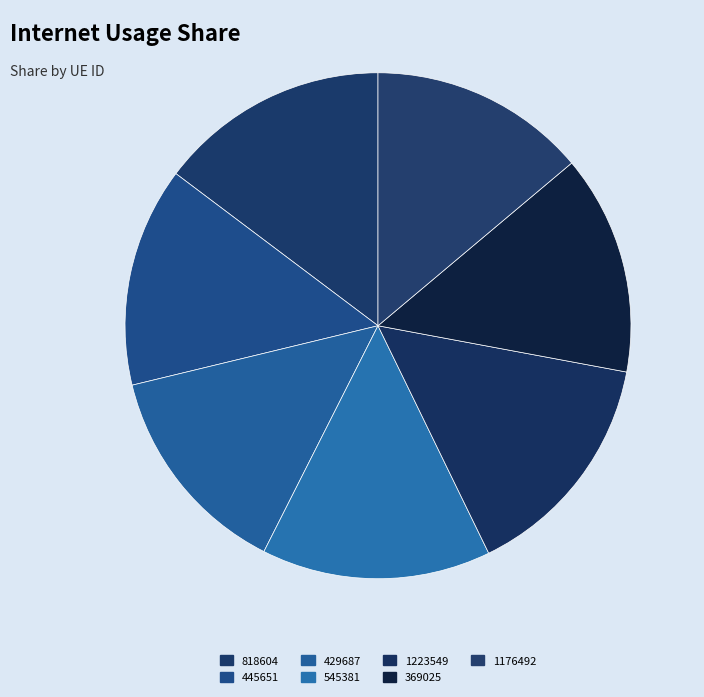

Which slice is the smallest?

429687